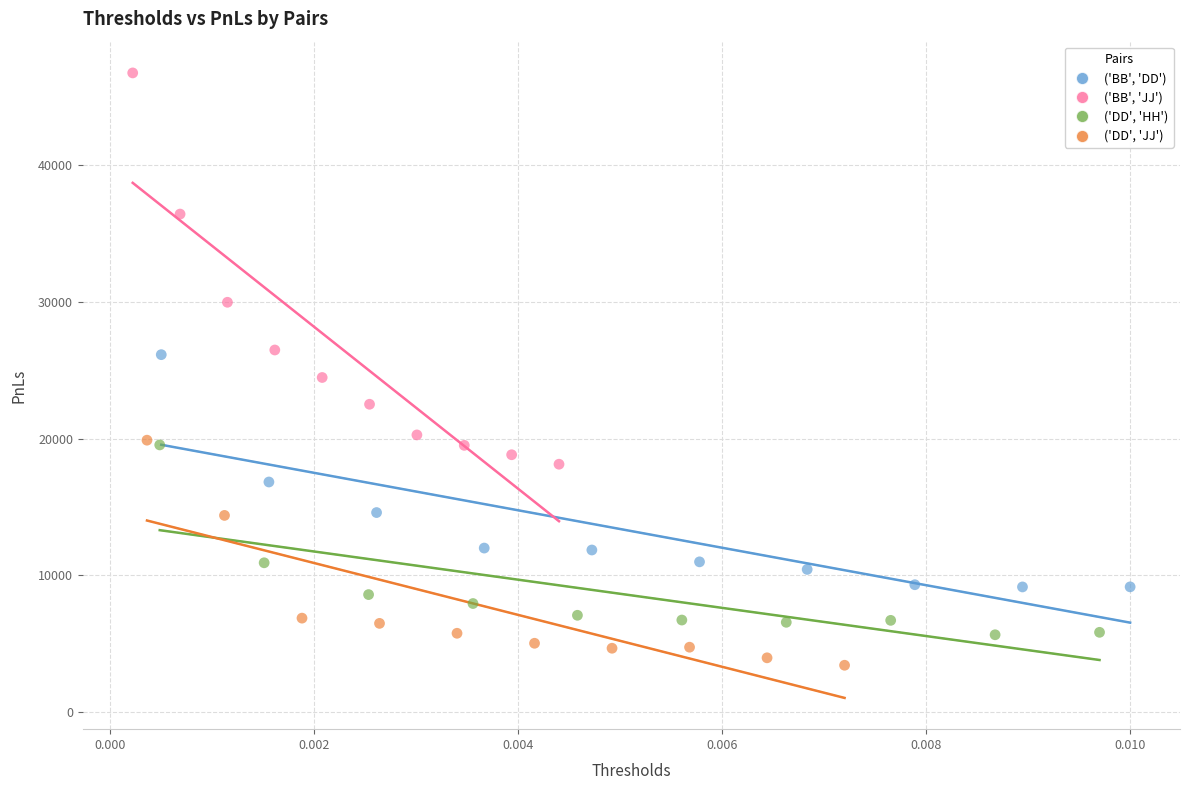

Which series contains the highest Y value?

('BB', 'JJ')